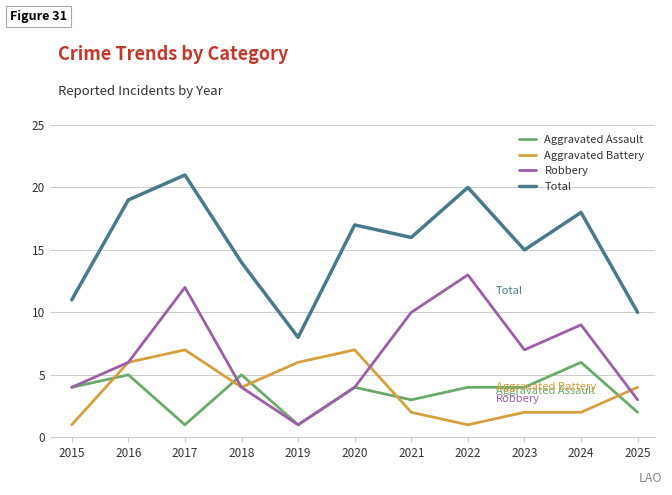

List the series in order of their peak value, lowest first.

Aggravated Assault, Aggravated Battery, Robbery, Total